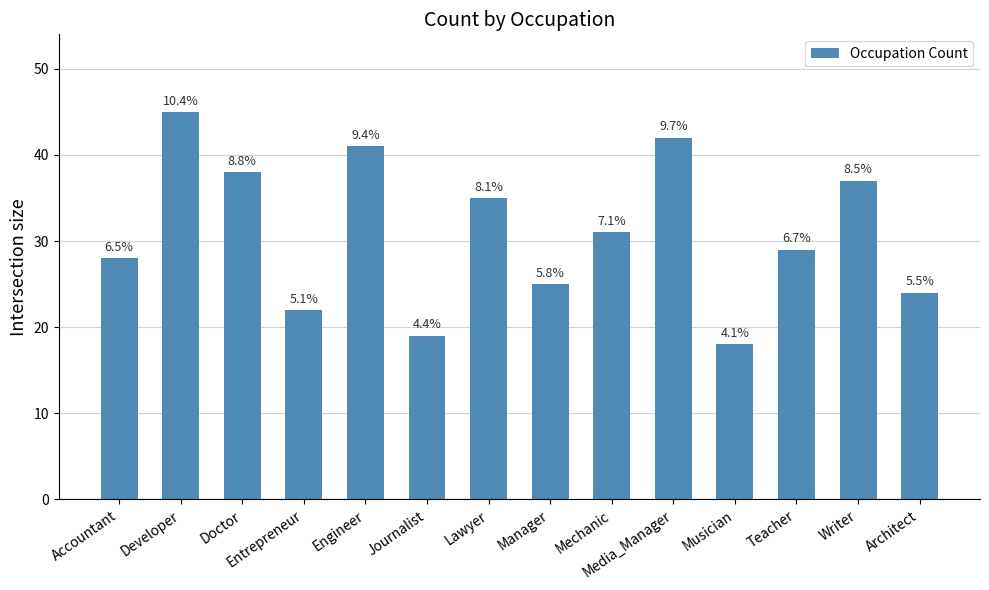

What is the change in value from Accountant to Mechanic?

+3